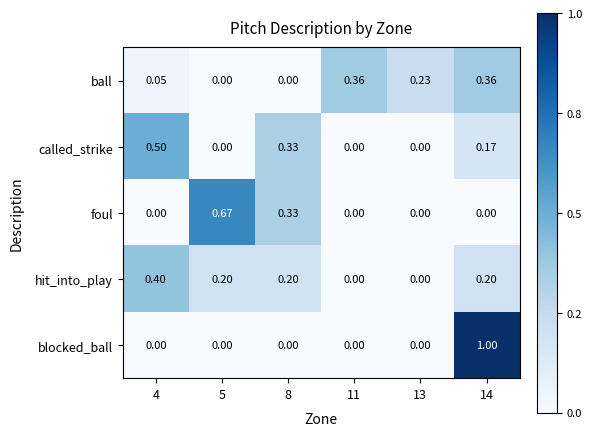

Rank the series by their maximum value, from lowest to highest.

ball, hit_into_play, called_strike, foul, blocked_ball